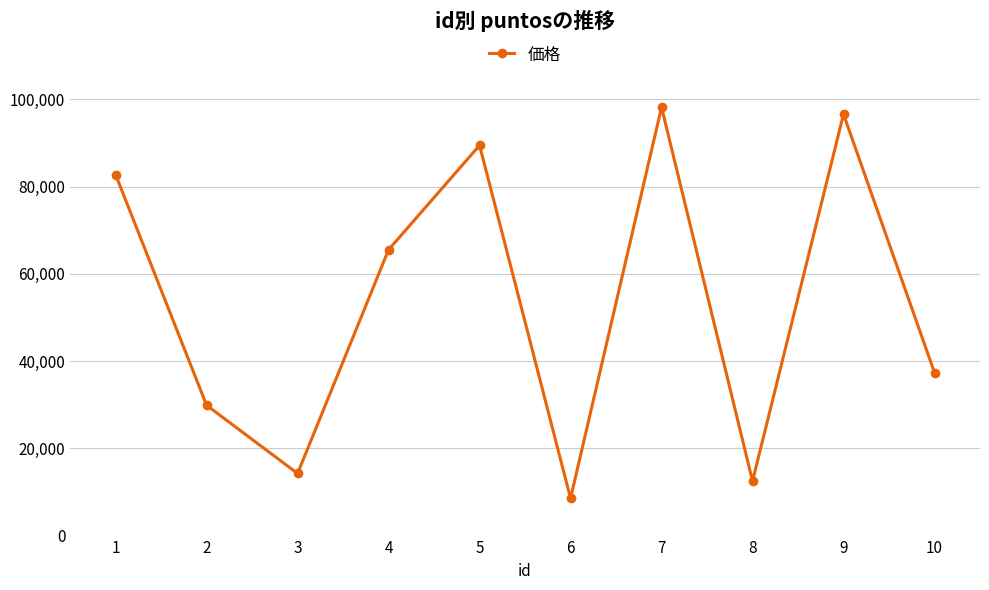

What is the average value?

53505